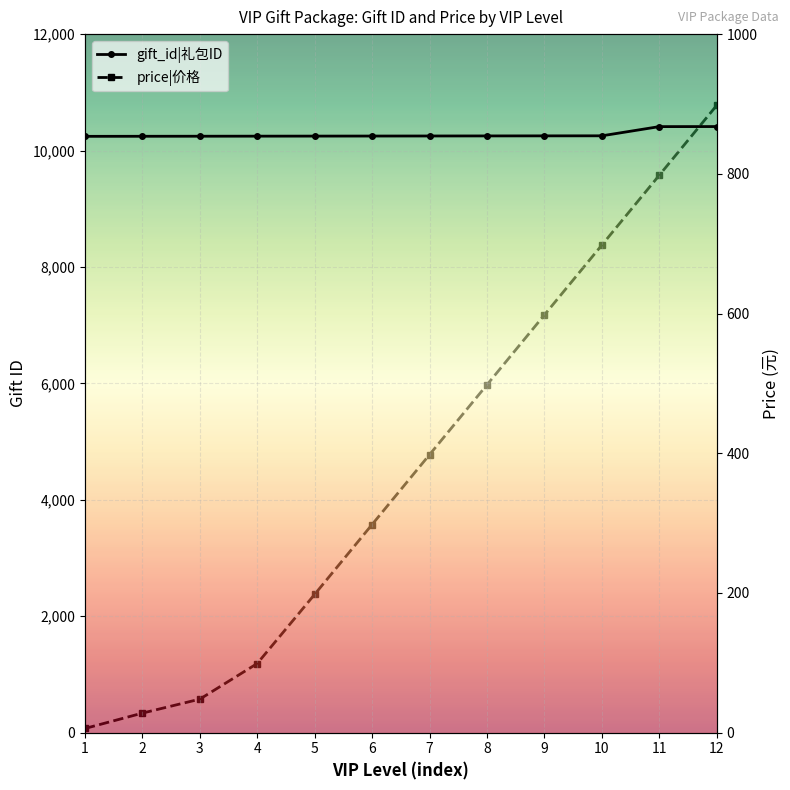

At how many categories does at least one series exceed 3162?

12